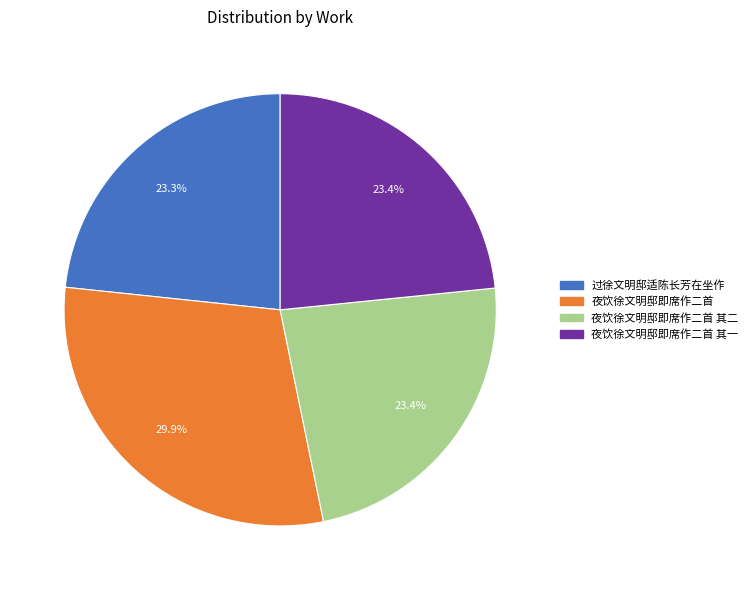

To the nearest percent, what is the difference between the largest and smallest slice percentages?

7%